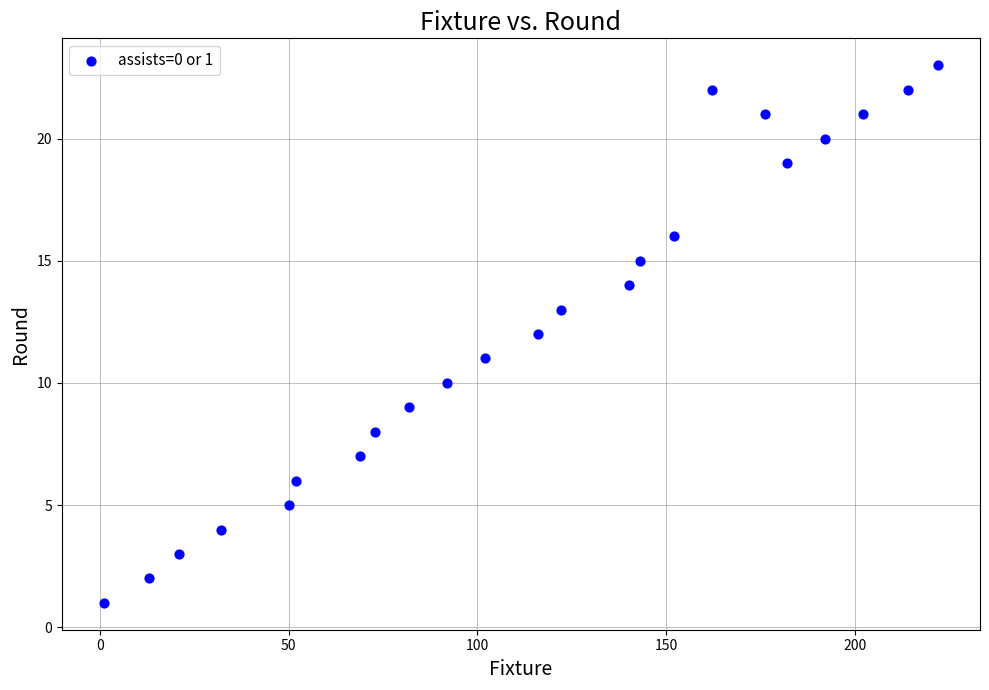

What is the range of X values (max minus min)?

221